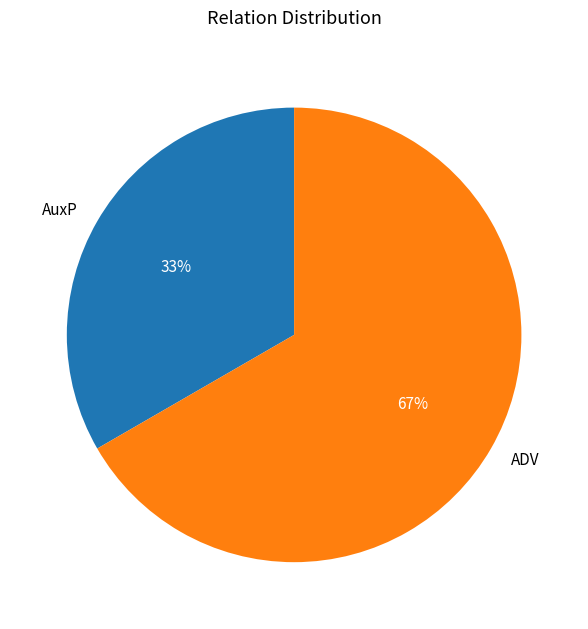

To the nearest percent, what is the combined percentage of AuxP and ADV?

100%